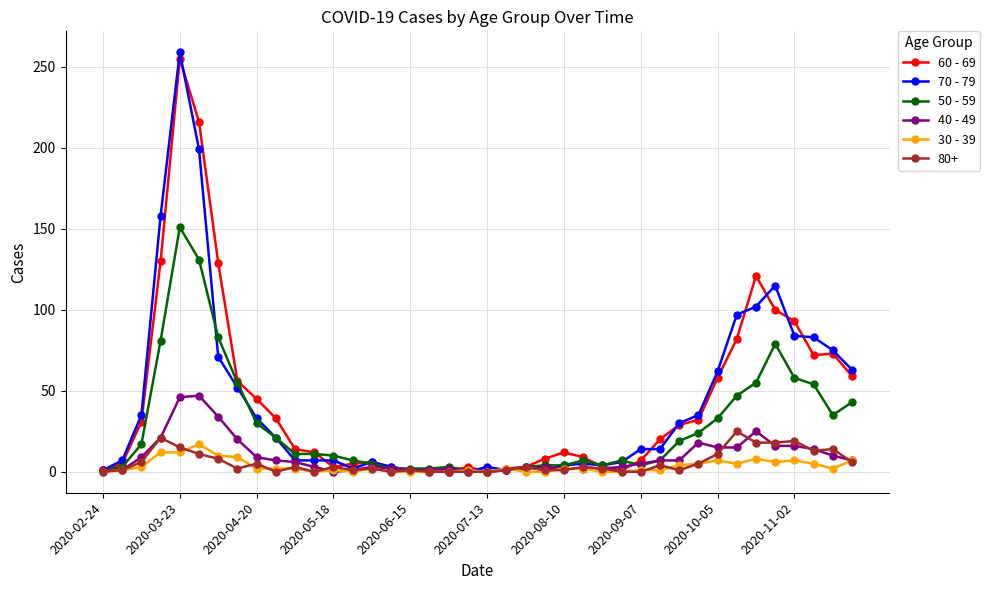

How many distinct data groups are displayed?

6